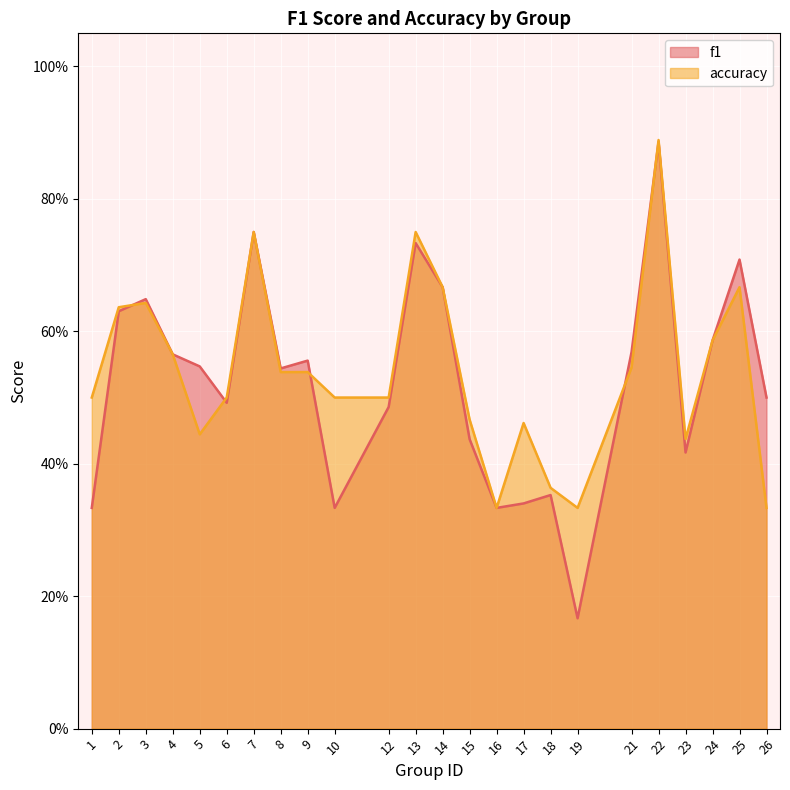

Reading left to right, list all the values displayed in this chart.

f1: 0.3	0.6	0.6	0.6	0.5	0.5	0.8	0.5	0.6	0.3	0.5	0.7	0.7	0.4	0.3	0.3	0.4	0.2	0.6	0.9	0.4	0.6	0.7	0.5
accuracy: 0.5	0.6	0.6	0.6	0.4	0.5	0.8	0.5	0.5	0.5	0.5	0.8	0.7	0.5	0.3	0.5	0.4	0.3	0.5	0.9	0.4	0.6	0.7	0.3